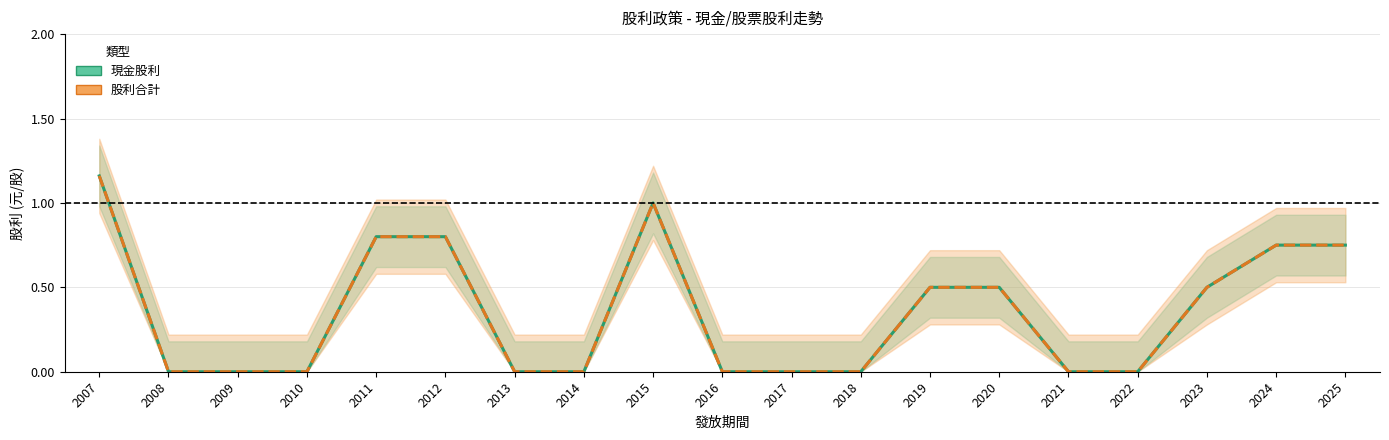

At which category does 現金股利 reach its first local peak?

2015